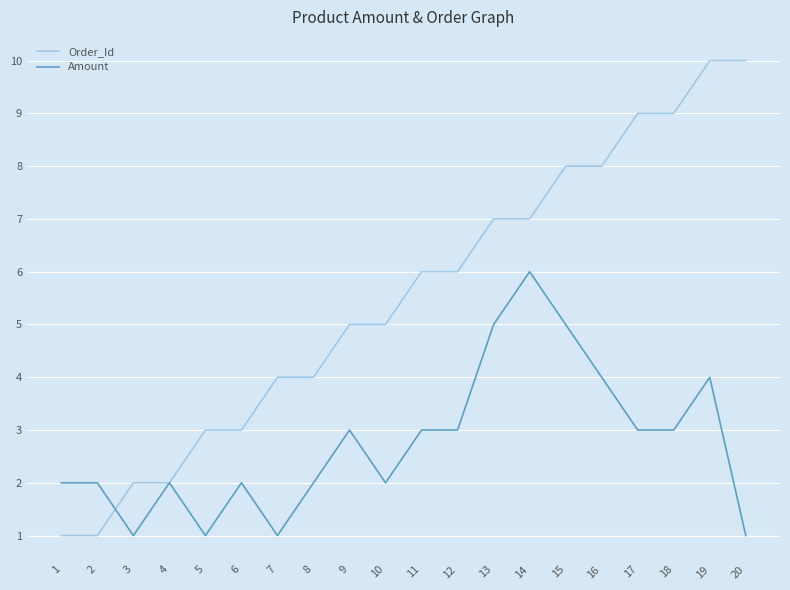

What is the greatest value displayed?

10